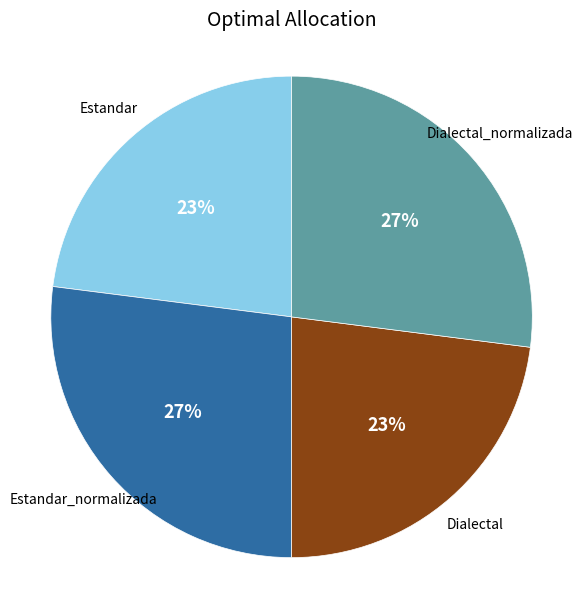

Does any single category account for the majority?

No